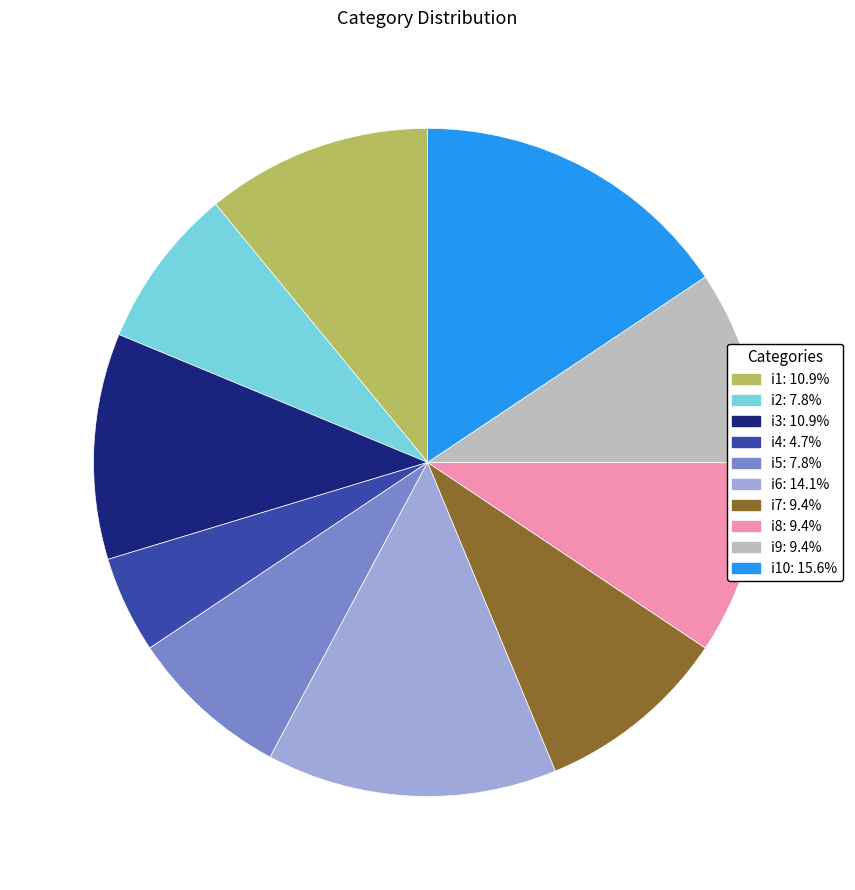

Approximately how many times larger is the value at i7: 9.4% compared to i3: 10.9%?

0.9